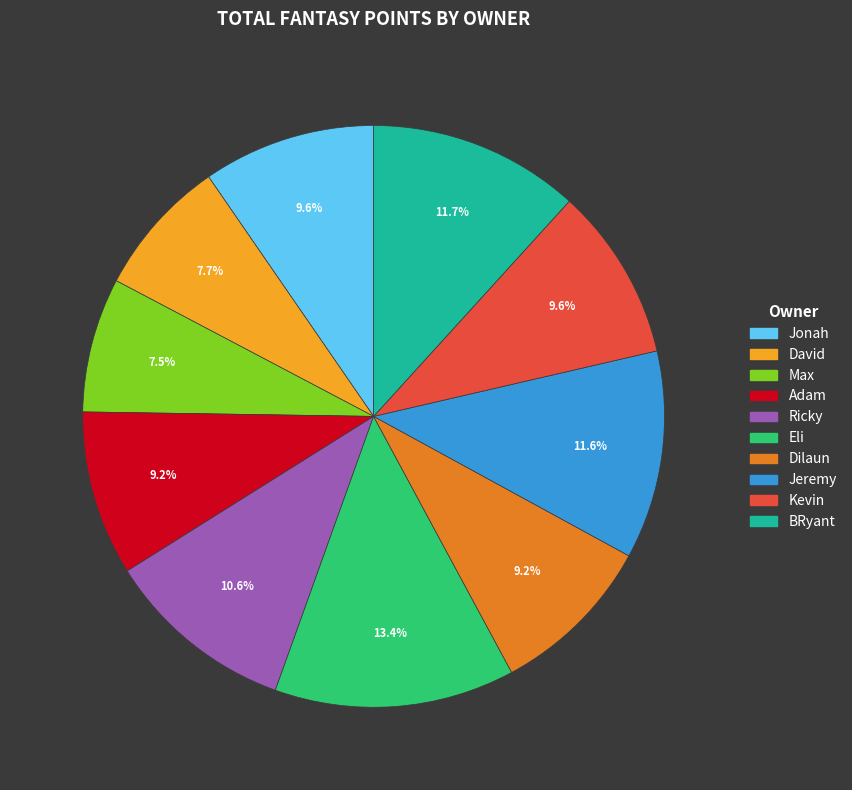

Does BRyant account for over 50% of the chart?

No